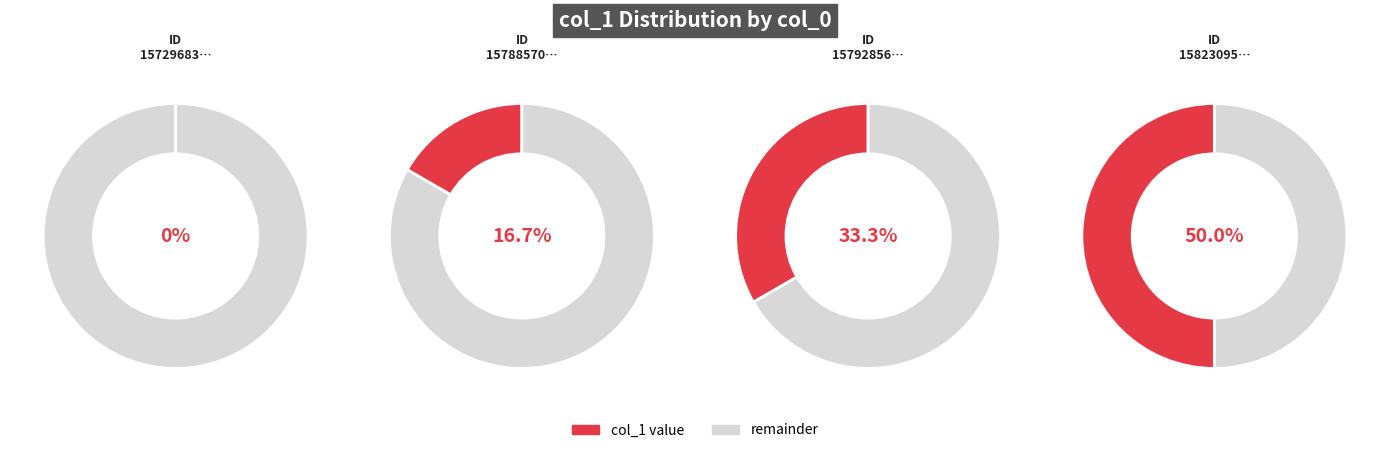

What is the smallest slice in the pie chart?

1572968320